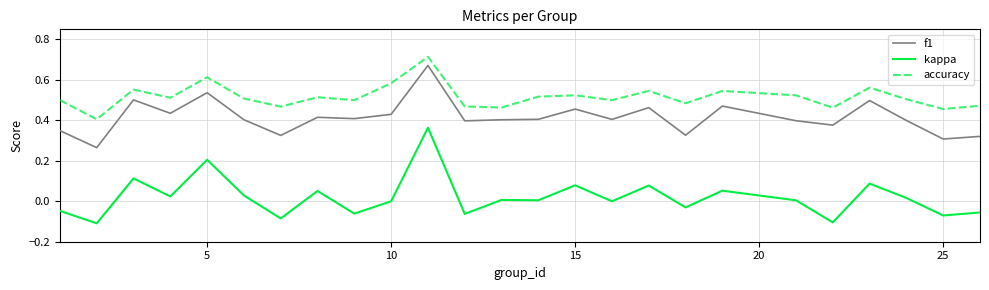

Which series has the largest total across all categories?

accuracy